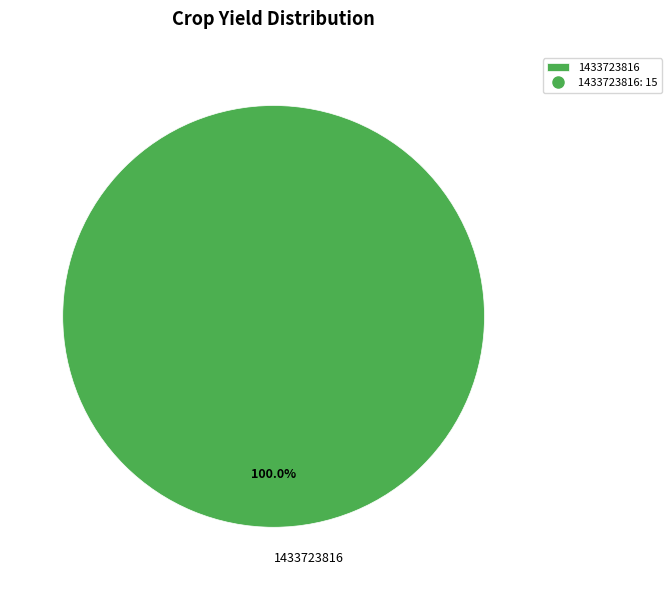

Rank the categories by value from highest to lowest.

1433723816